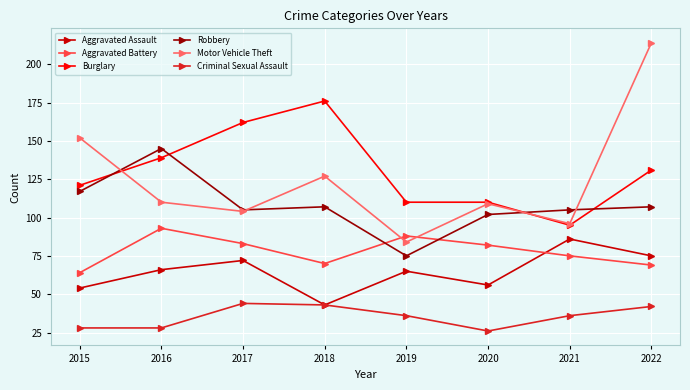

Is this an area chart (filled region under the line)?

No